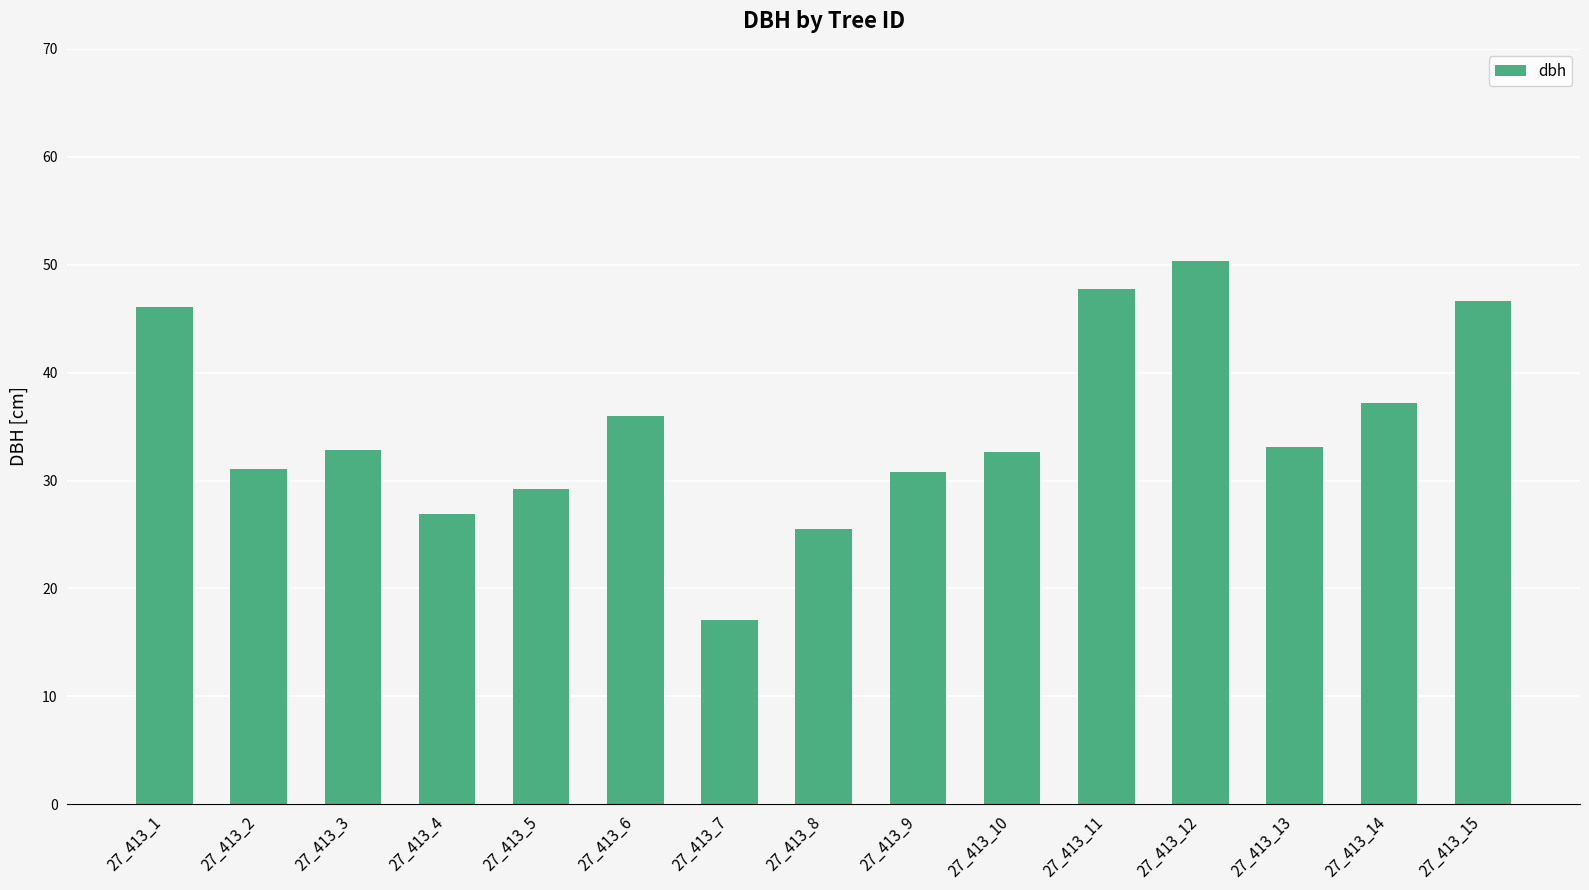

Which label corresponds to the smallest value in the chart?

27_413_7